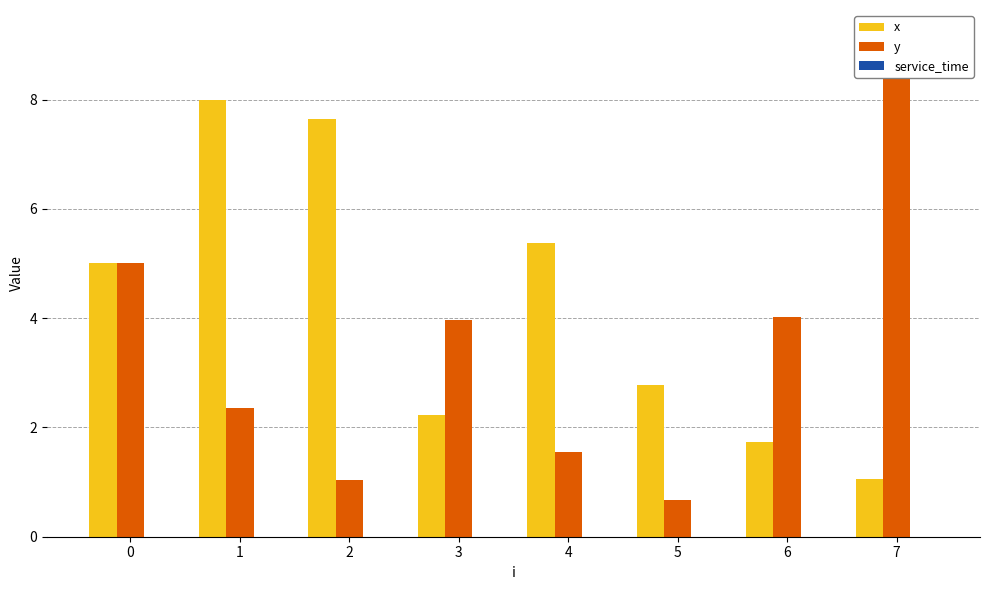

Is it true that service_time equals 0.0 at 5?

True